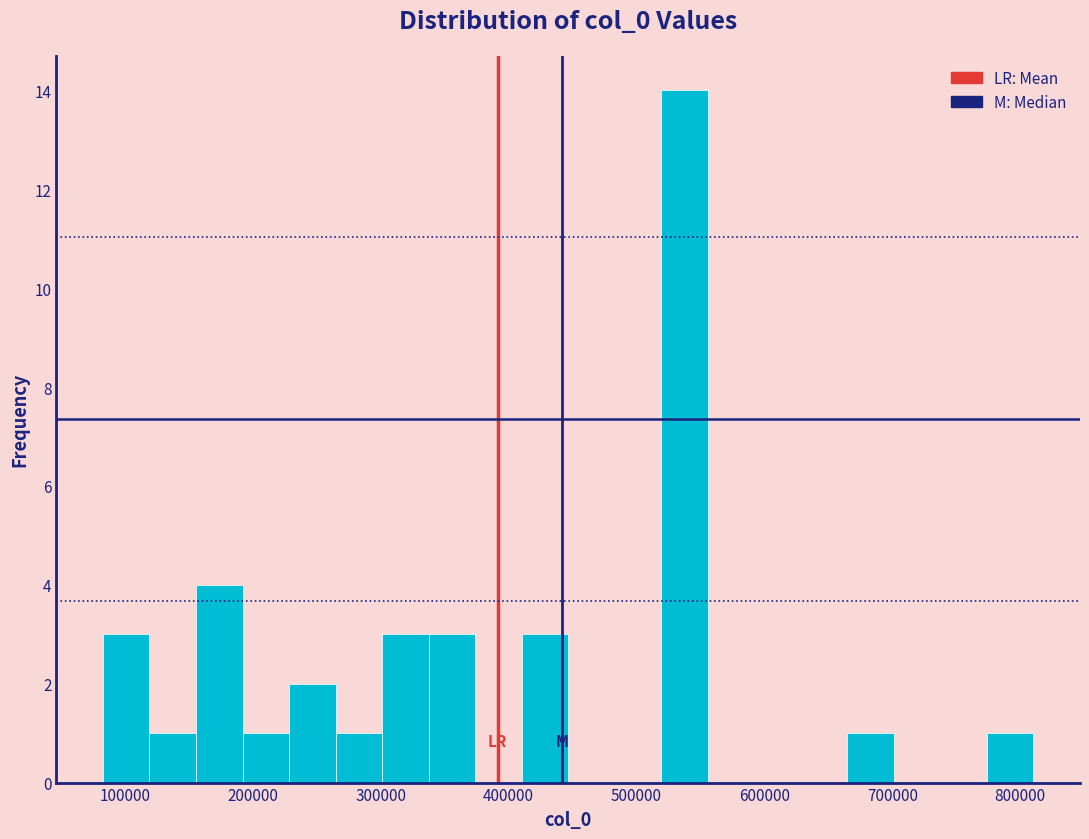

Read against the x-axis, roughly where is the centre of the tallest bar?

540000